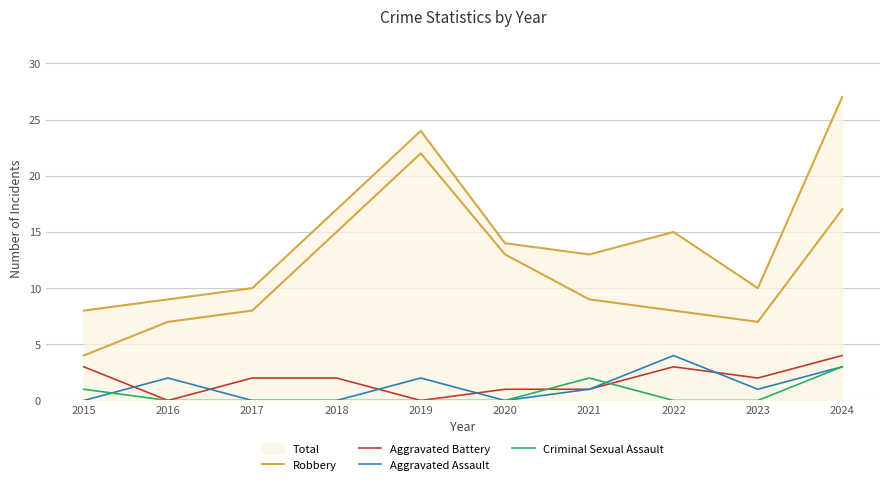

Which has a higher value, 2023 or 2018?

2018